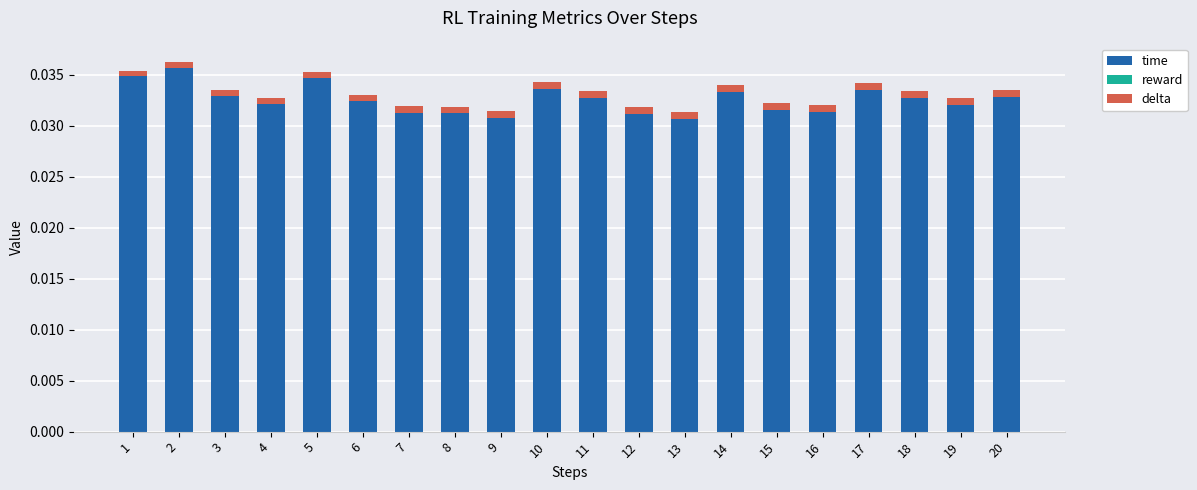

Are the bars grouped side by side (vs. stacked)?

No